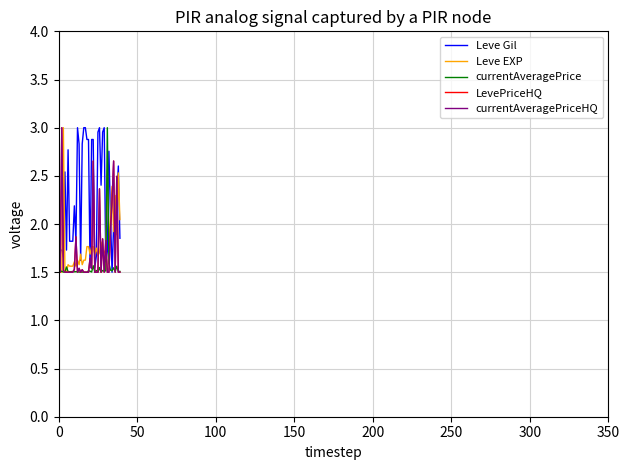

Does the chart have visible grid lines?

Yes